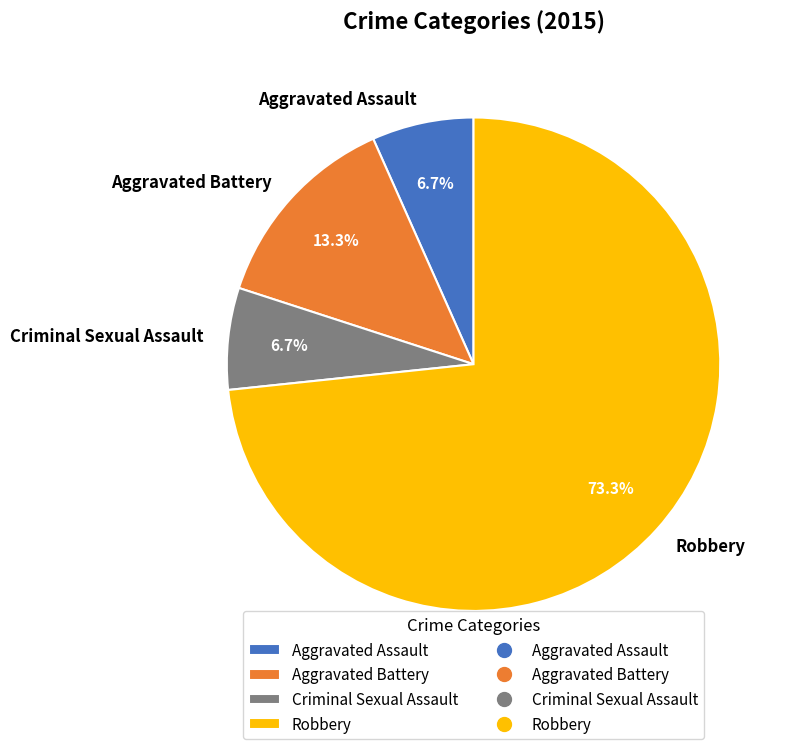

What is the total percentage of Criminal Sexual Assault and Robbery?

80.0%